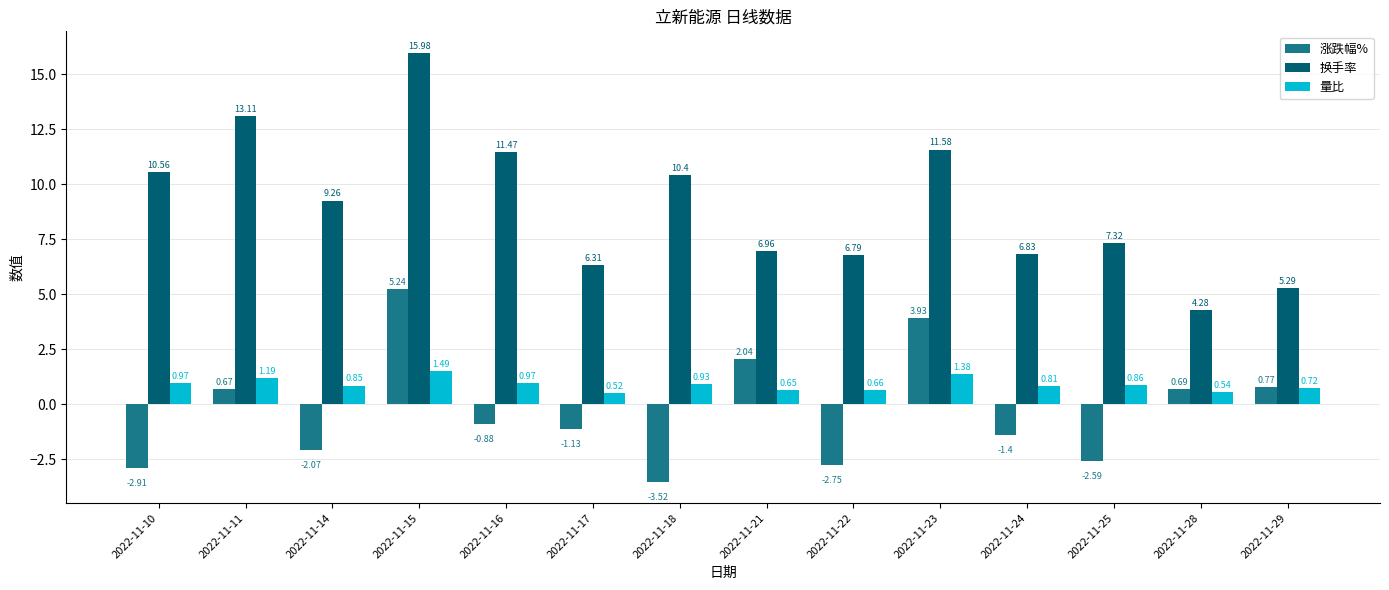

List the series in order of their peak value, lowest first.

量比, 涨跌幅%, 换手率